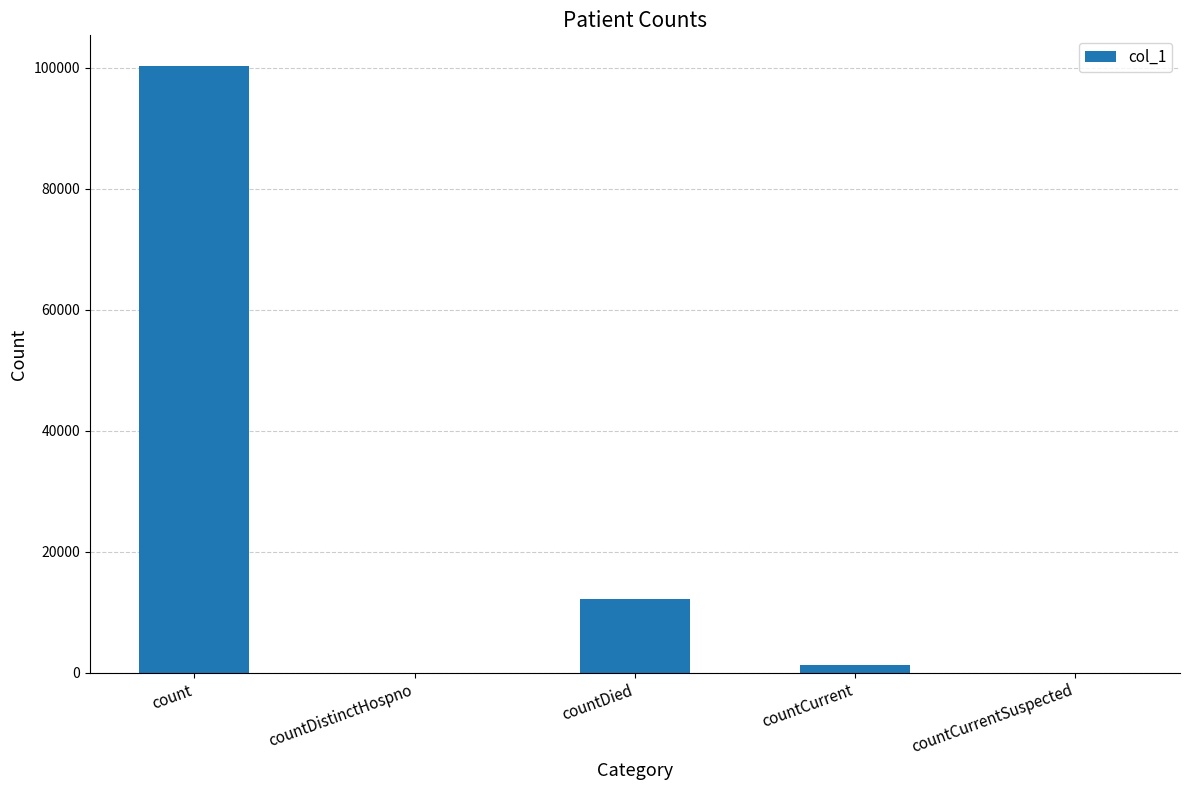

What is the change in value from countDistinctHospno to countCurrent?

+1235